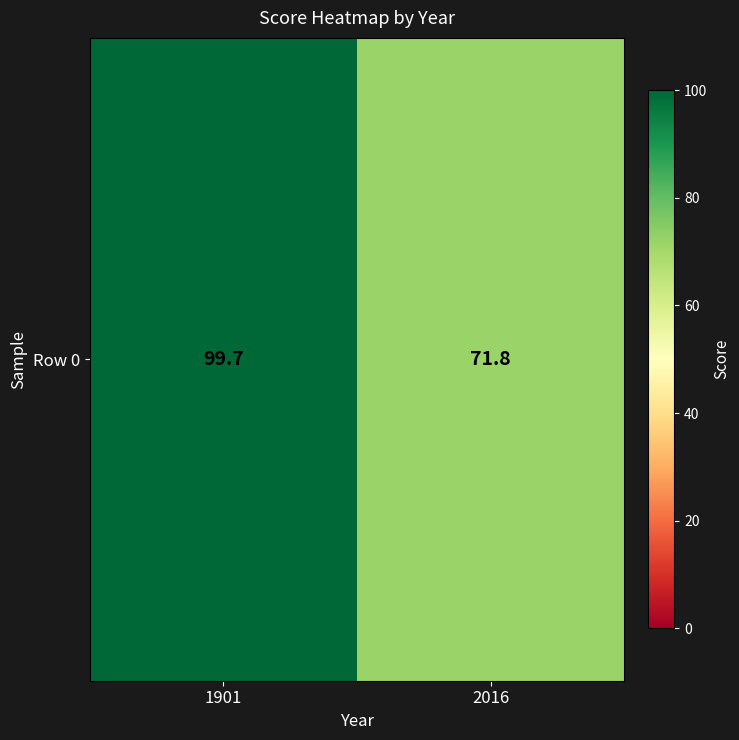

List the labels in order of value, largest first.

1901, 2016